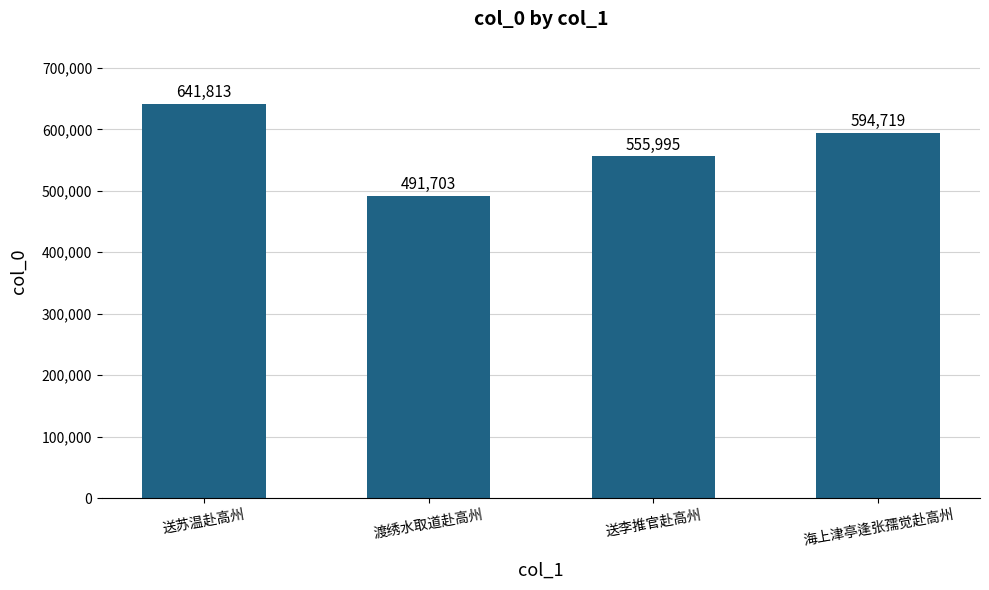

At which label does the data first exceed 594719?

送苏温赴高州